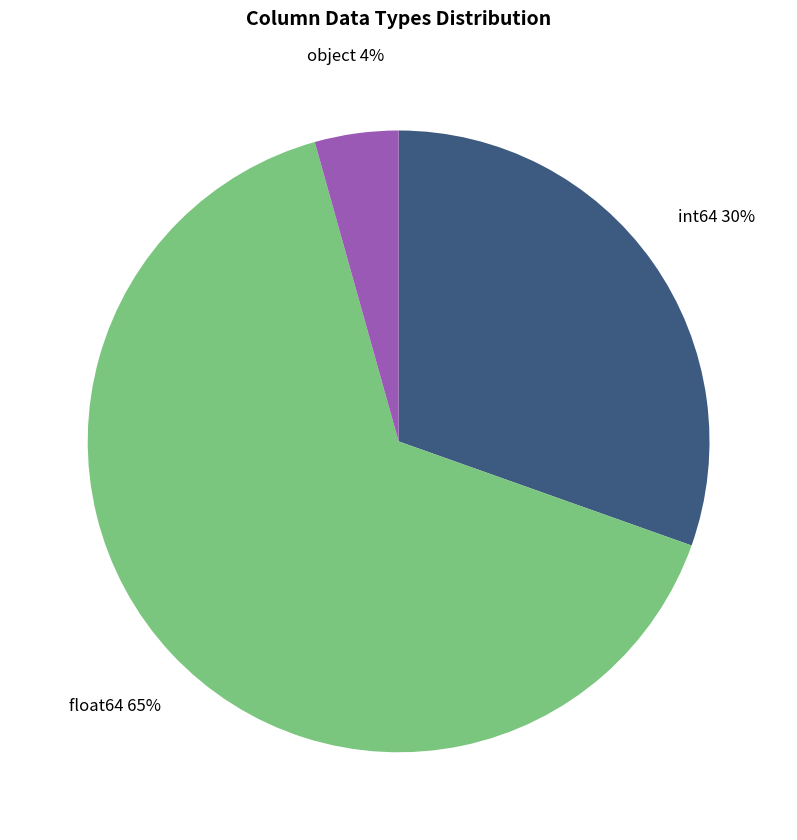

Does any single category account for the majority?

Yes